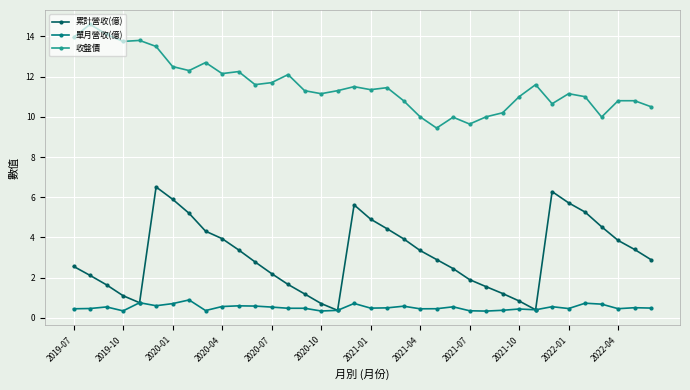

What is the value of the 收盤價 point at the 5th from the left?

13.8